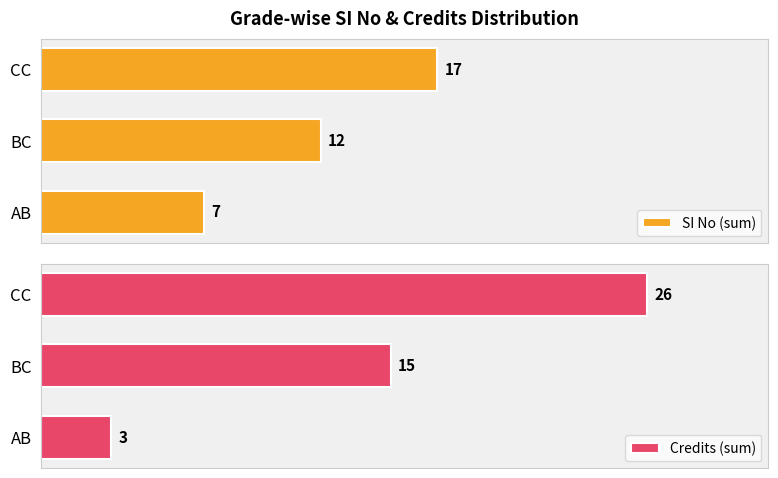

Reading left to right, list all the values displayed in this chart.

SI No (sum): 7	12	17
Credits (sum): 3	15	26